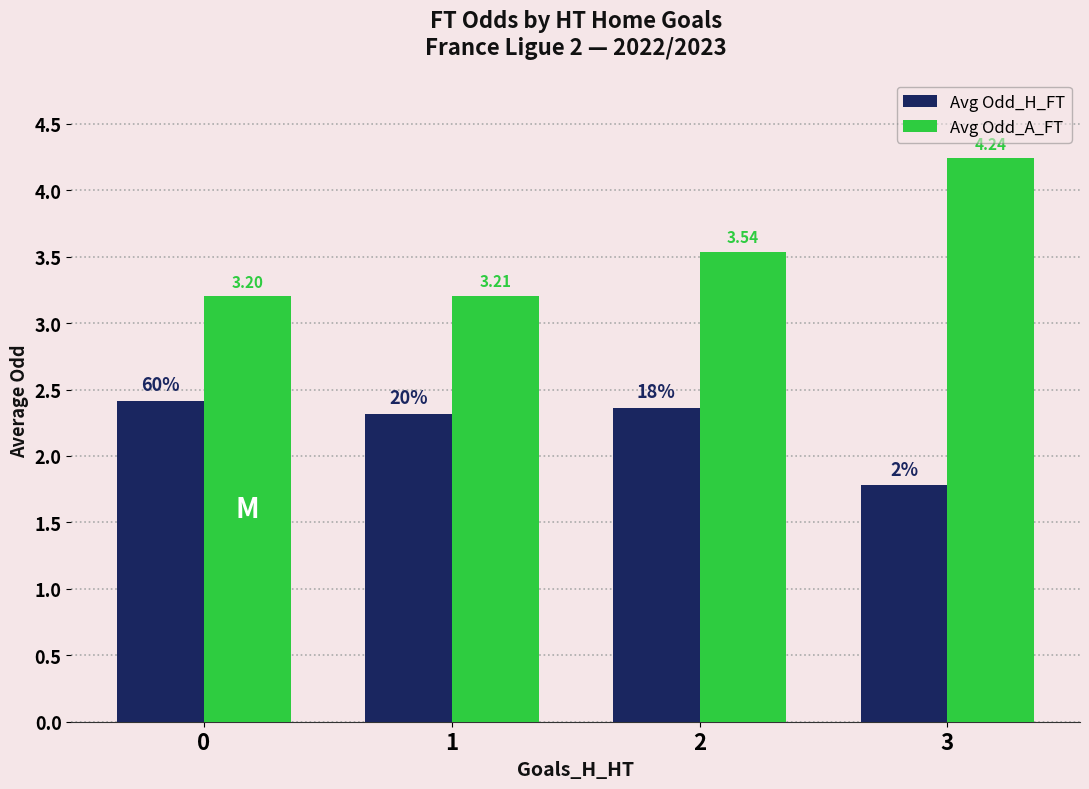

Rank the series by their maximum value, from lowest to highest.

Avg Odd_H_FT, Avg Odd_A_FT